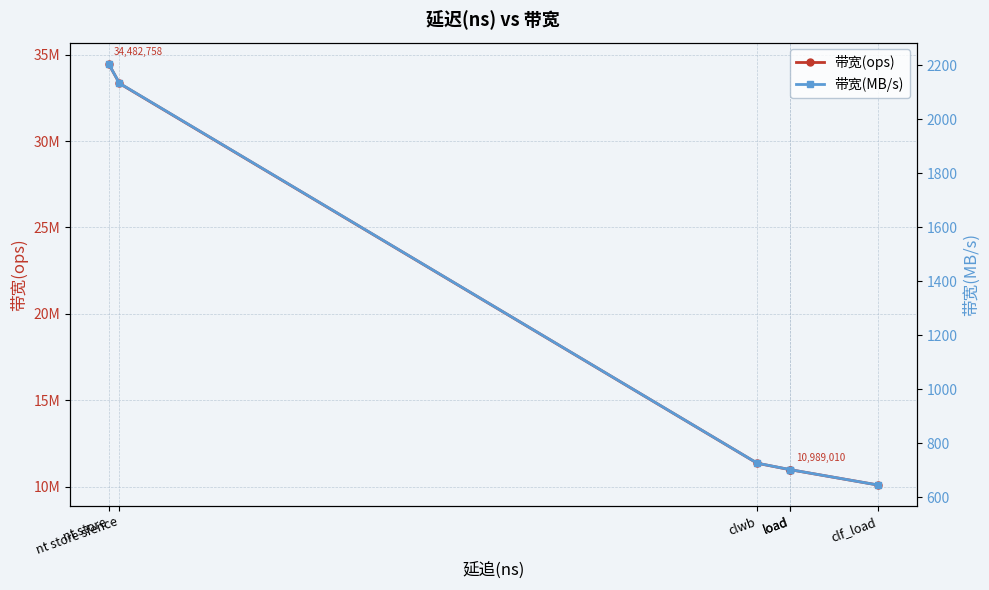

What is the minimum value shown in the chart?

646